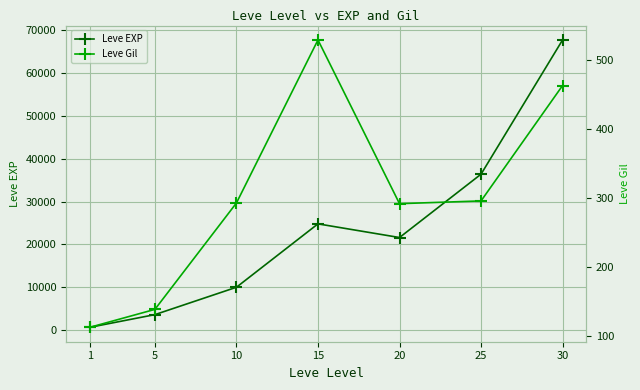

Reading left to right, extract all data points from this chart.

Leve EXP: 1=630	5=3600	10=9990	15=24790	20=21600	25=36390	30=67730
Leve Gil: 1=113	5=139	10=293	15=529	20=292	25=296	30=463